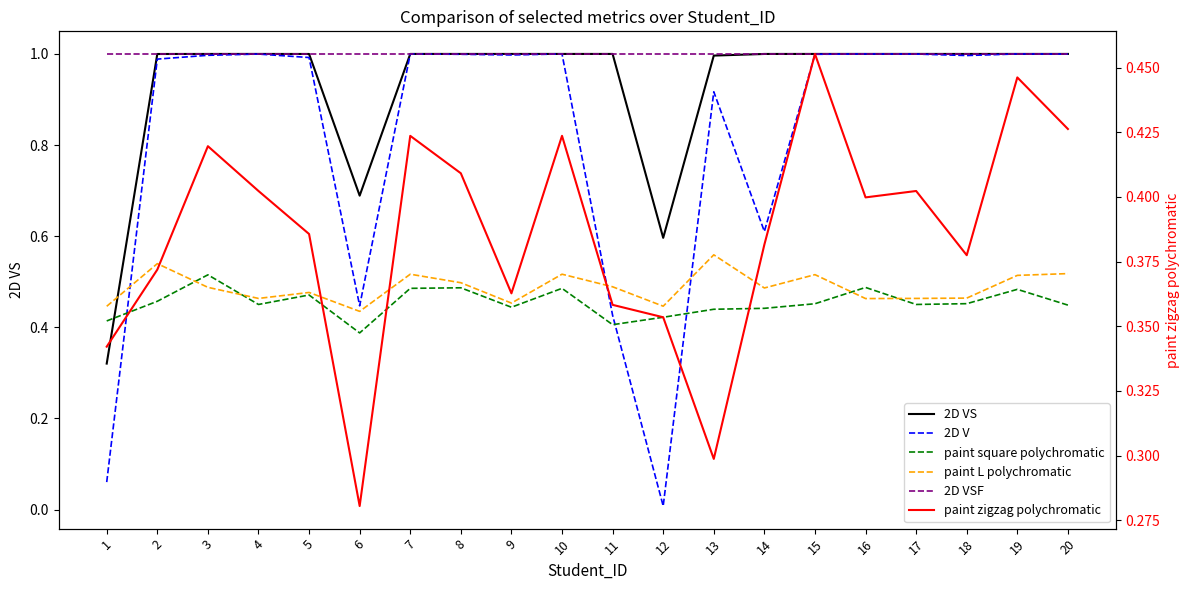

What is the value of the paint zigzag polychromatic point at the 18th from the left?

0.4